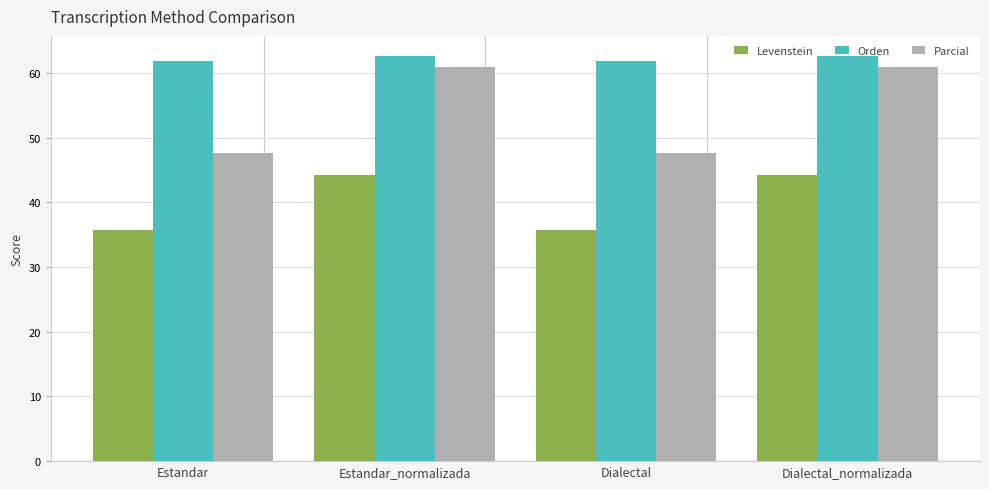

What is the difference between the second highest and second lowest values in the Orden series?

0.7